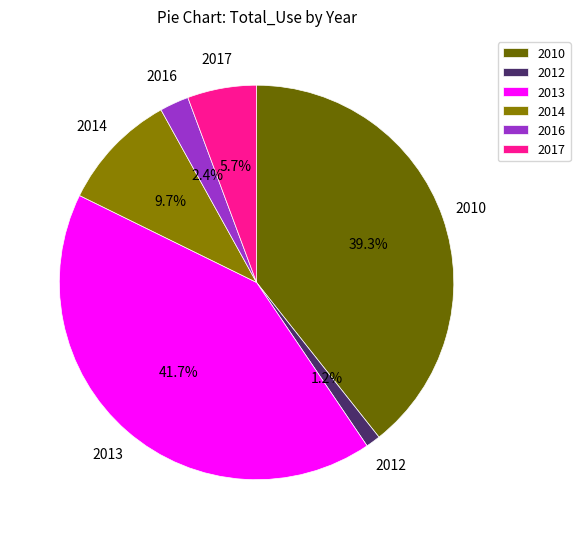

What is the largest slice in the pie chart?

2013